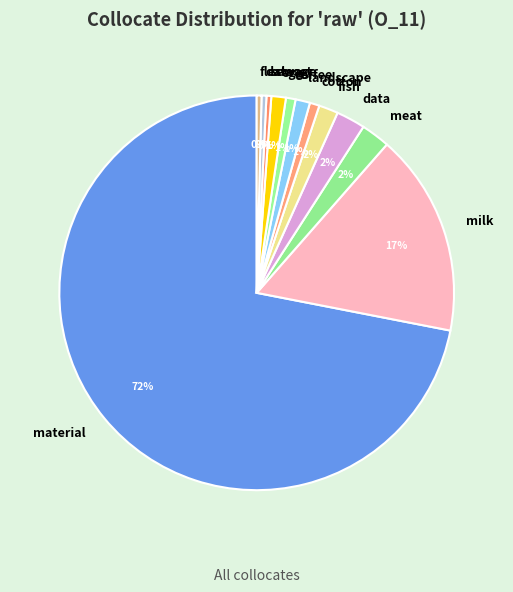

How many slices are in this pie chart?

12